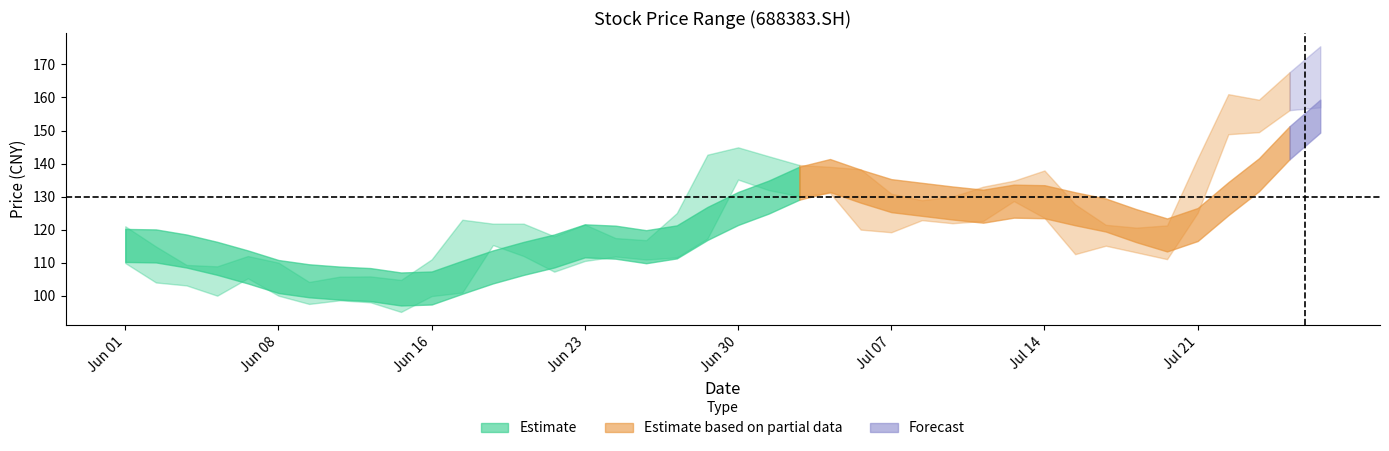

Between 28 and 20, which is larger?

20